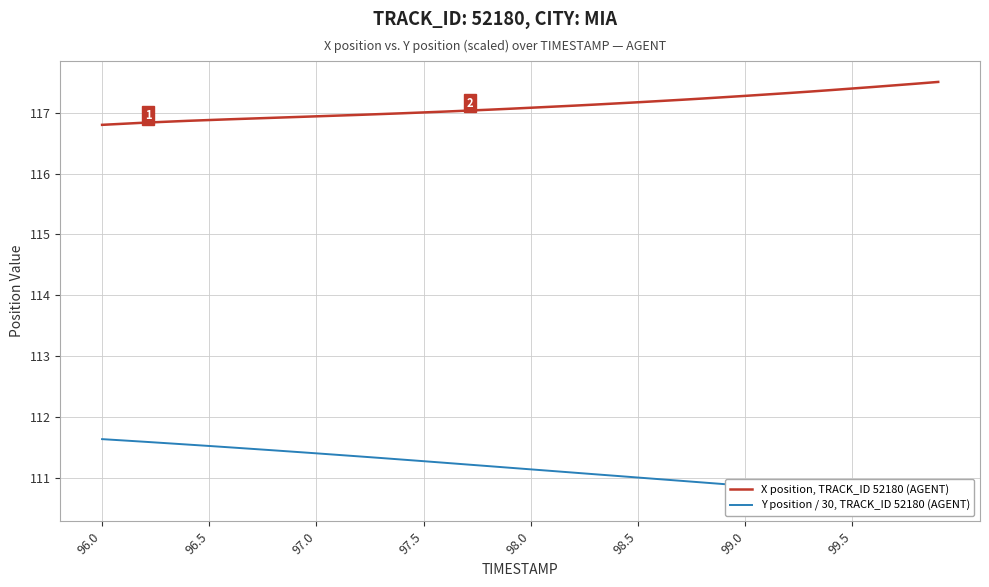

What is the smallest value displayed?

110.6